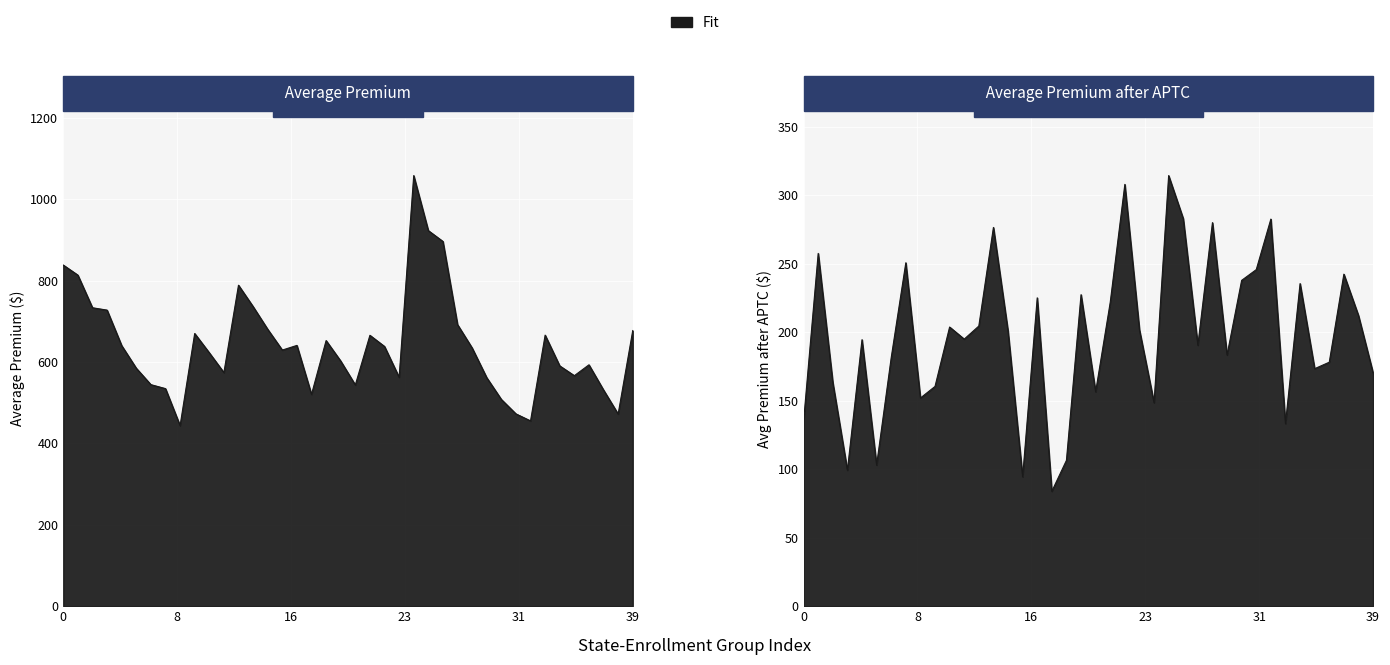

True or false: Average Premium has a value of 1402.6 at DE-Active.

False